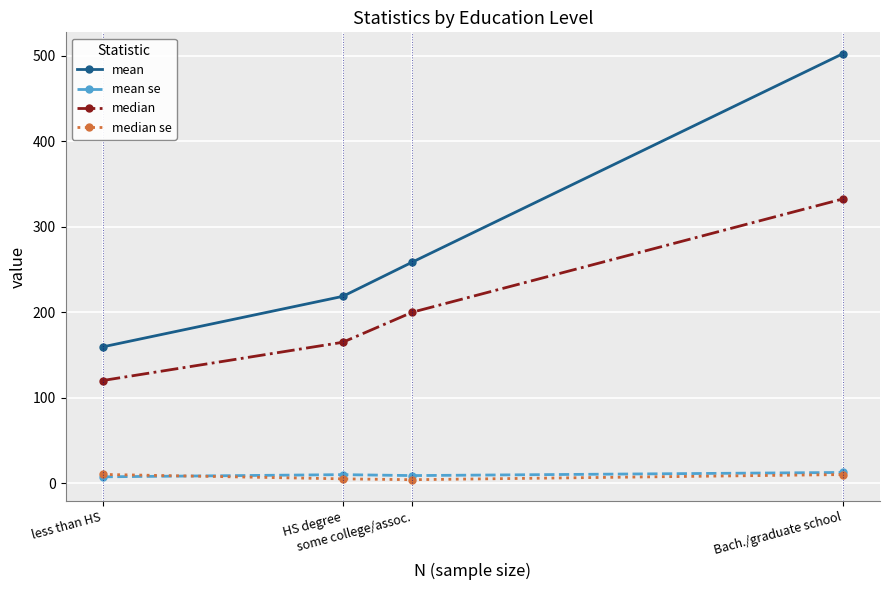

Does the chart have visible grid lines?

Yes